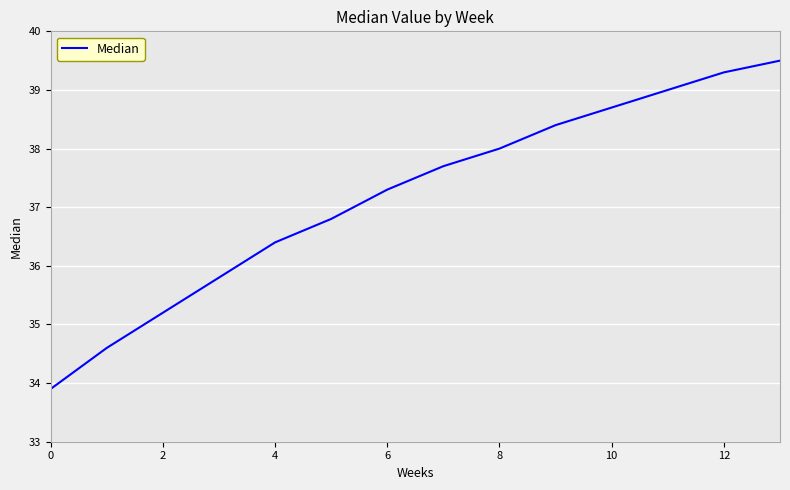

What is the minimum value shown in the chart?

33.9